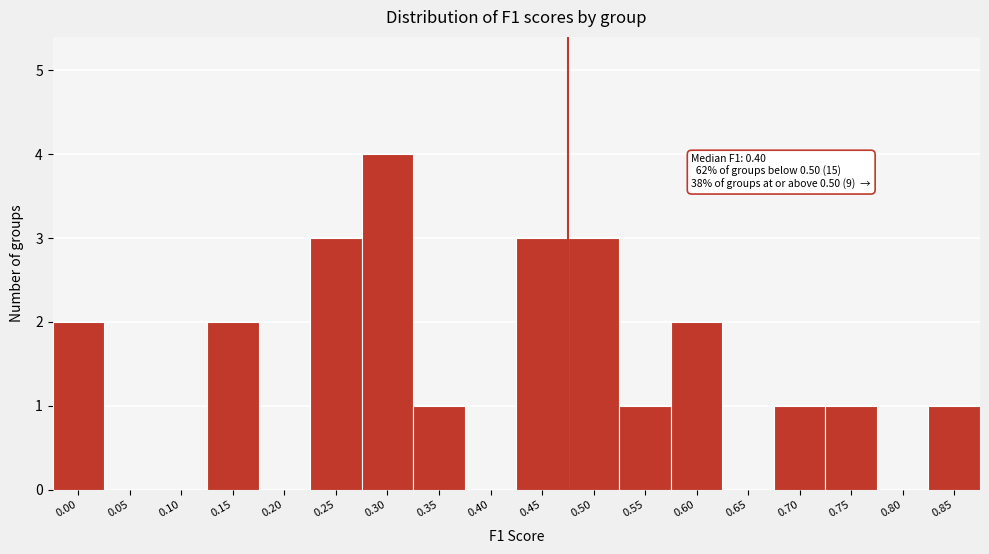

Reading left to right, transcribe all the data shown in this chart.

0.00=2	0.05=0	0.10=0	0.15=2	0.20=0	0.25=3	0.30=4	0.35=1	0.40=0	0.45=3	0.50=3	0.55=1	0.60=2	0.65=0	0.70=1	0.75=1	0.80=0	0.85=1